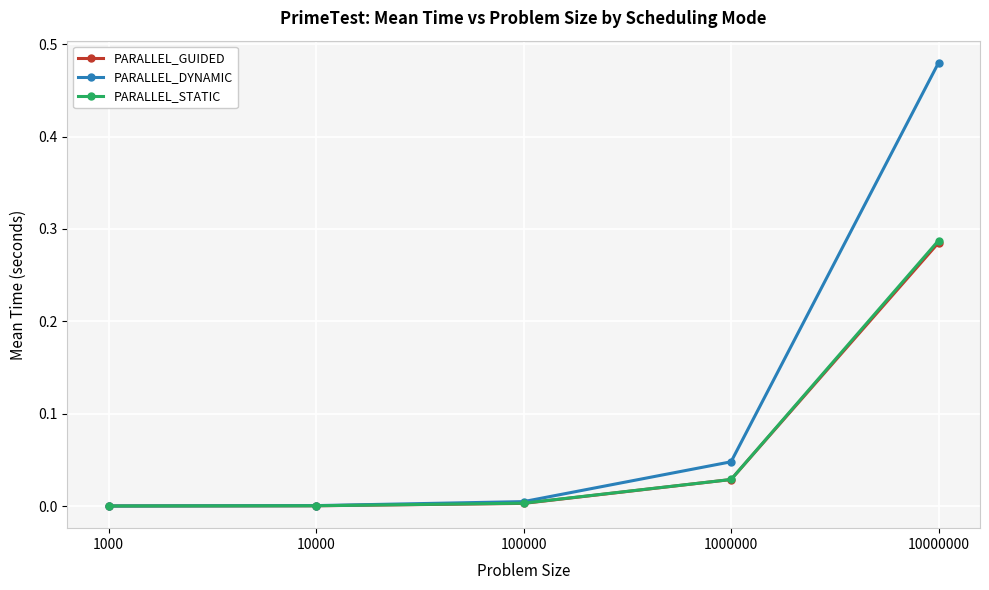

True or false: PARALLEL_DYNAMIC has more than 1 interior local peaks.

False